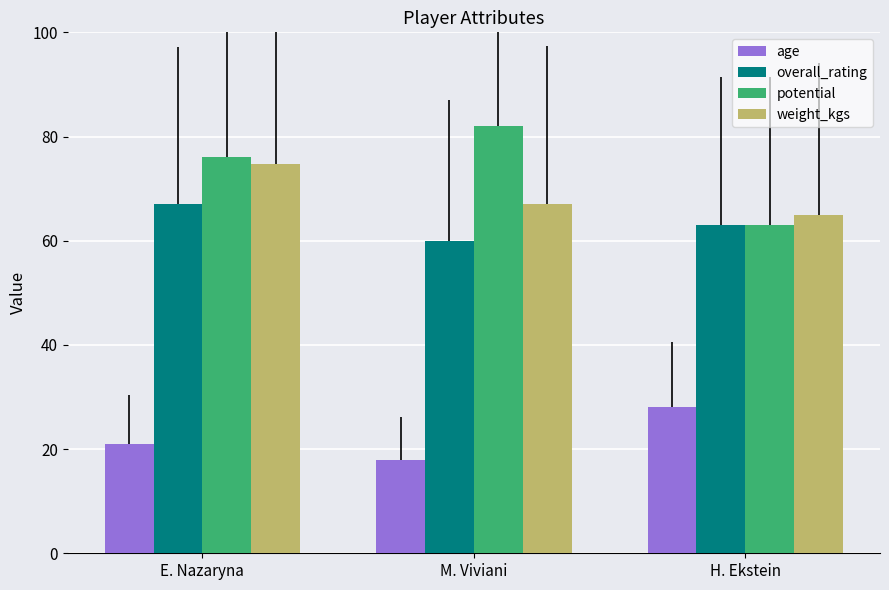

Reading right to left, extract all data points from this chart.

age: 28.0	18.0	21.0
overall_rating: 63.0	60.0	67.0
potential: 63.0	82.0	76.0
weight_kgs: 64.9	67.1	74.8